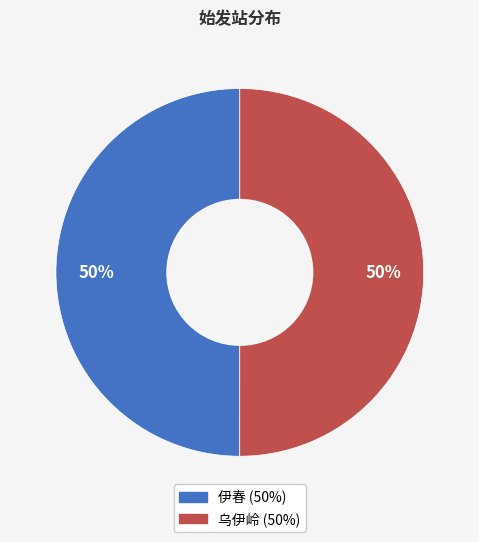

True or false: 伊春 accounts for 50% of the total.

True